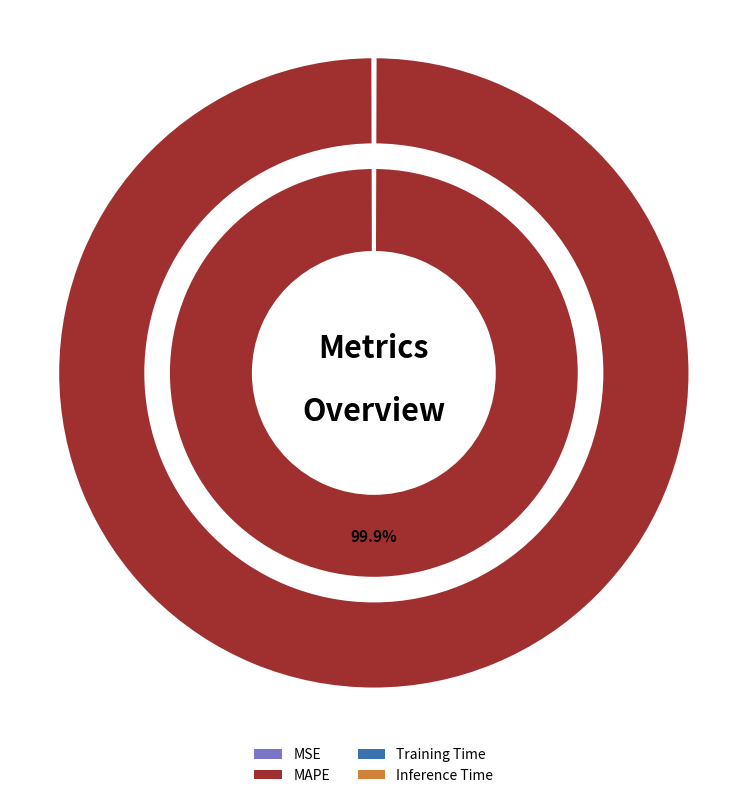

The MAPE slice represents 100% of the pie. True or false?

True